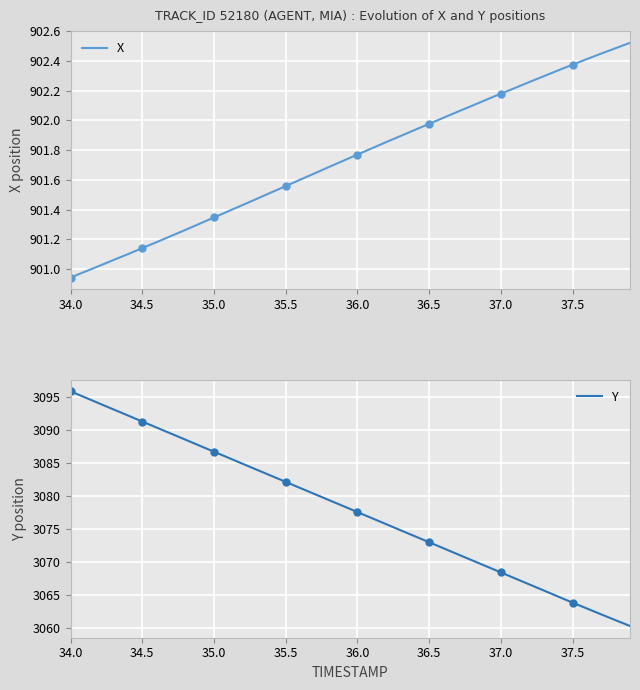

Where does the Y series first go above 3078?

34.0